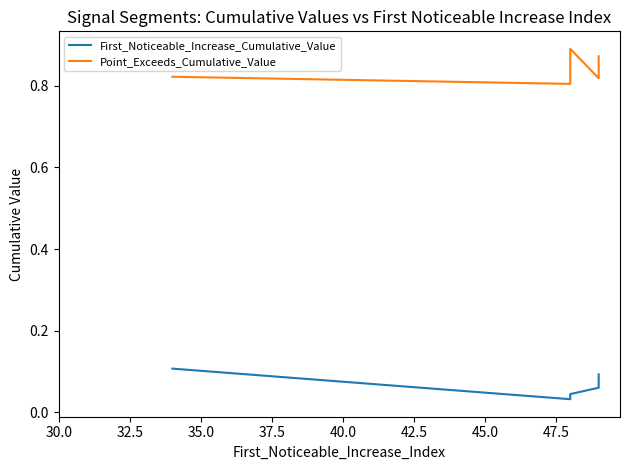

What is the value of the Point_Exceeds_Cumulative_Value point at the 3rd from the left?

0.9